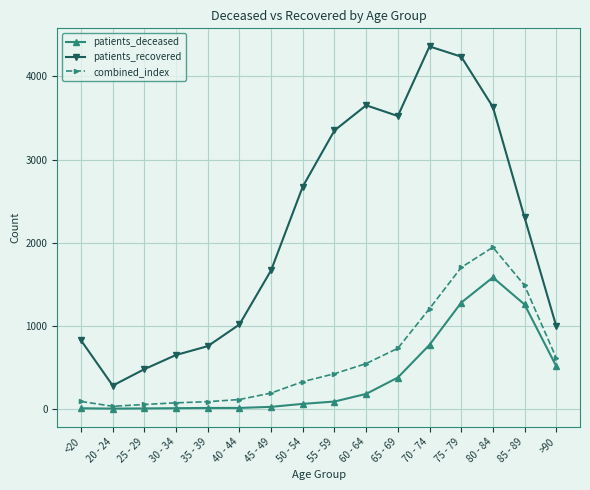

Is this an area chart (filled region under the line)?

No